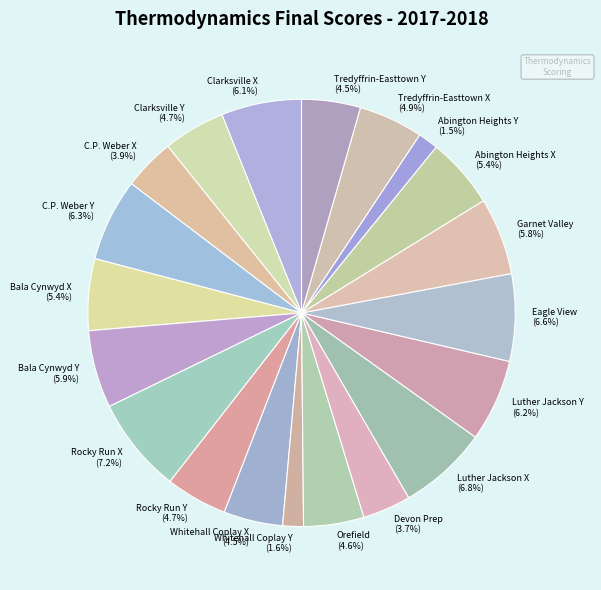

Does Bala Cynwyd Y account for over 50% of the chart?

No